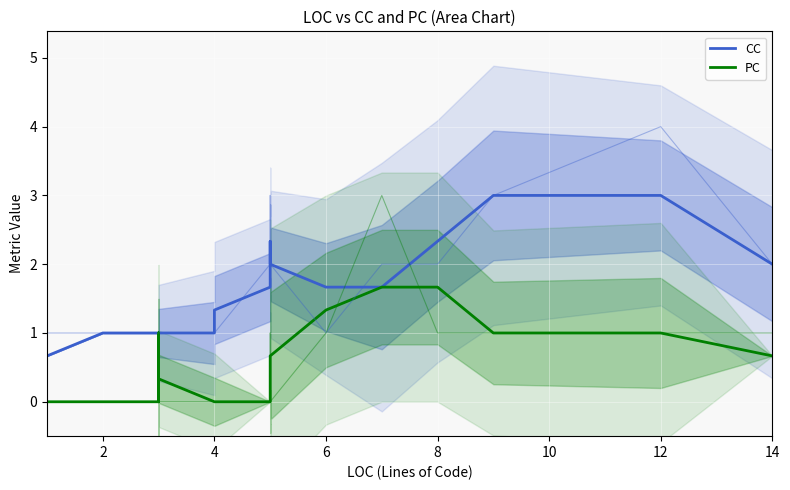

How many lines are shown in the chart?

2